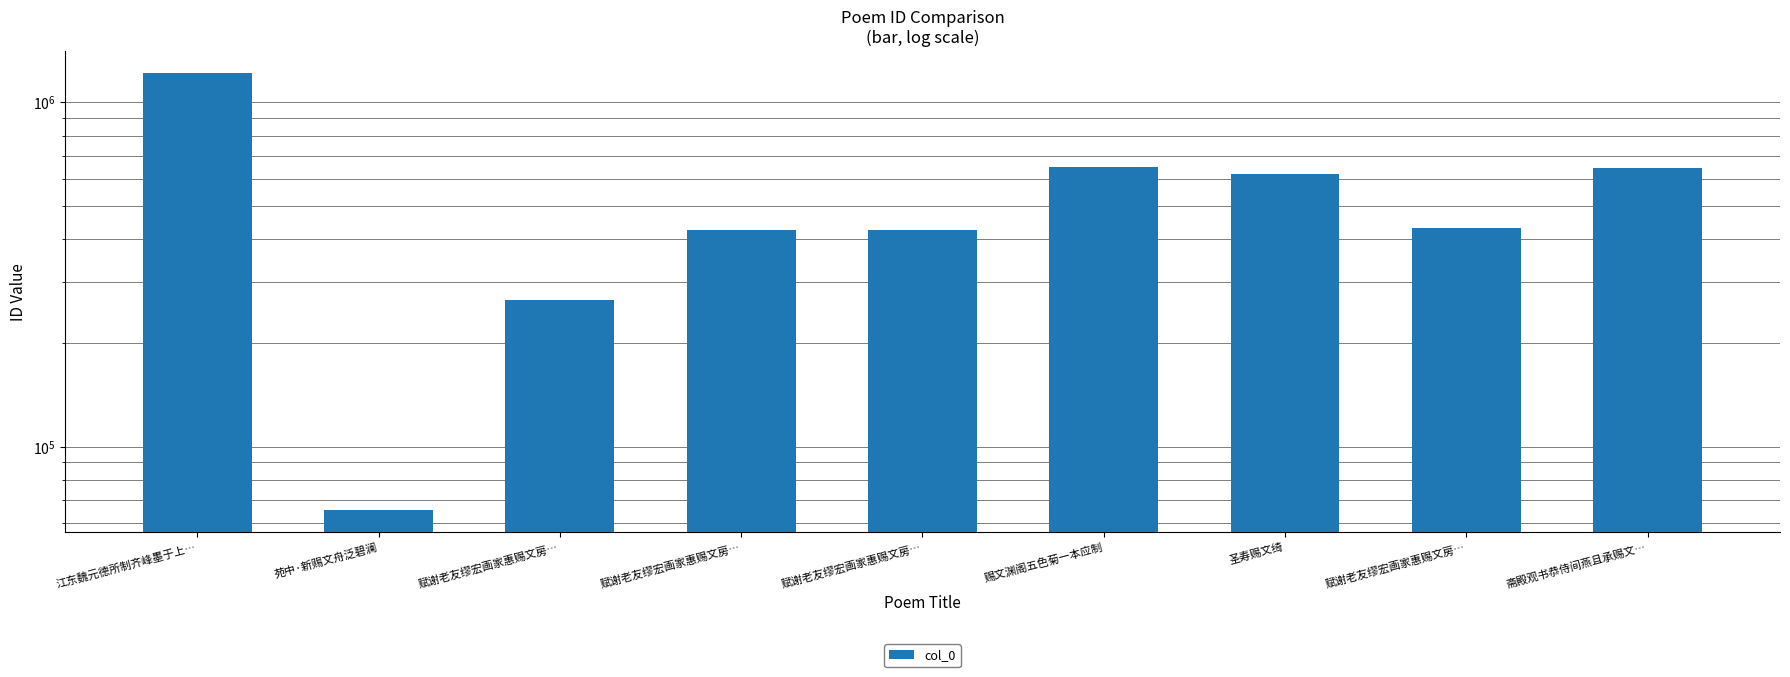

Which category has the lowest value across all series?

苑中·新赐文舟泛碧澜